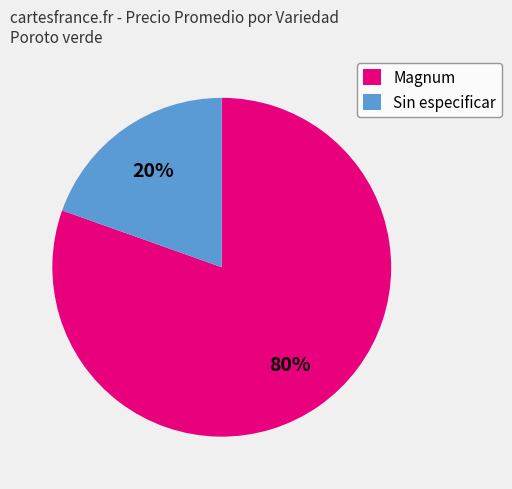

Is there a majority slice in this chart?

Yes